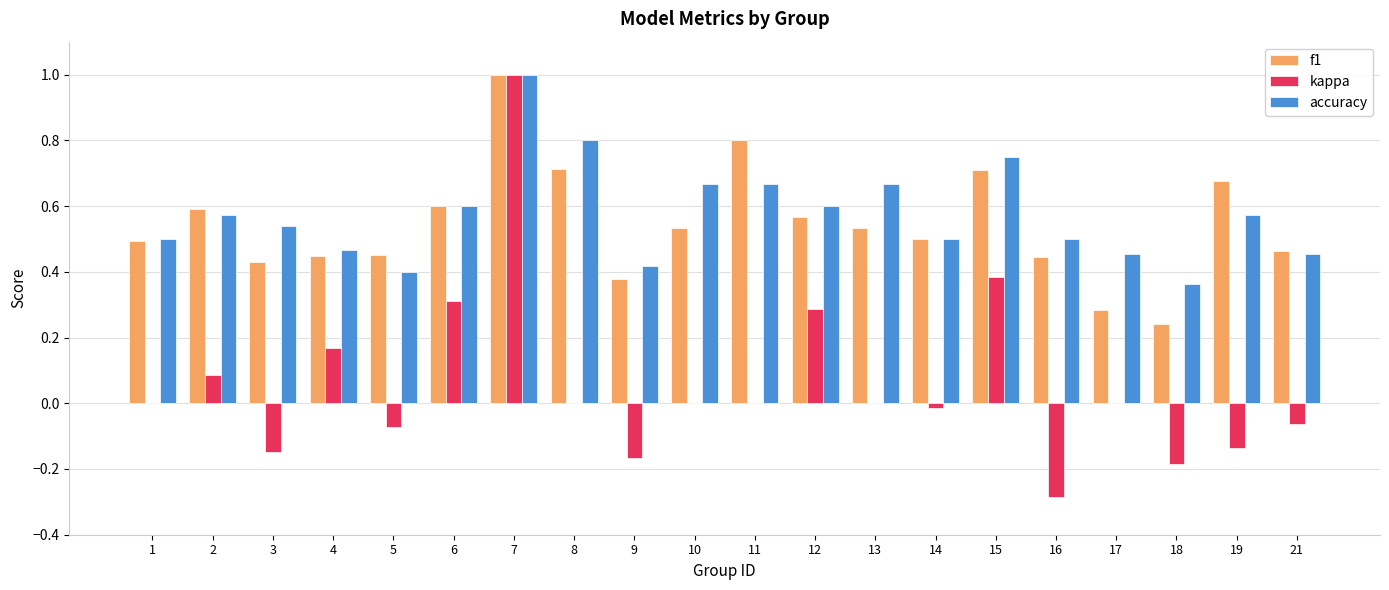

Is it true that kappa equals -0.0 at 21?

False